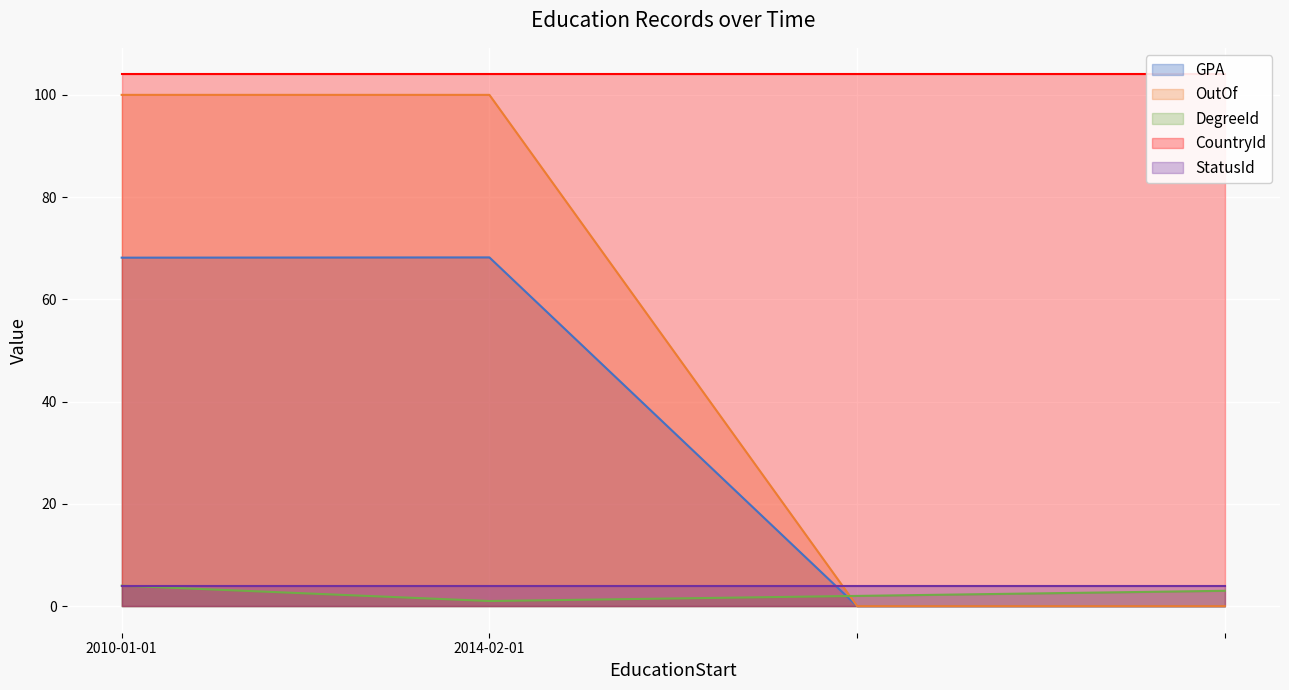

The value of OutOf at 2010-01-01 is 47.7. True or false?

False